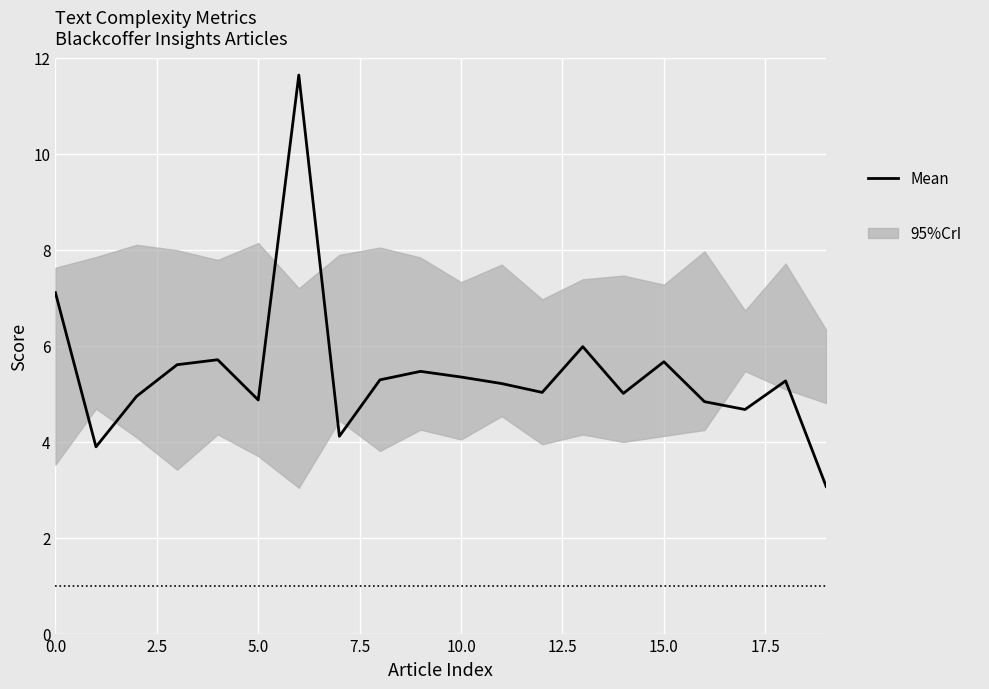

Reading left to right, what are all the values shown in this chart?

7.1	3.9	4.9	5.6	5.7	4.9	11.6	4.1	5.3	5.5	5.3	5.2	5.0	6.0	5.0	5.7	4.8	4.7	5.3	3.1